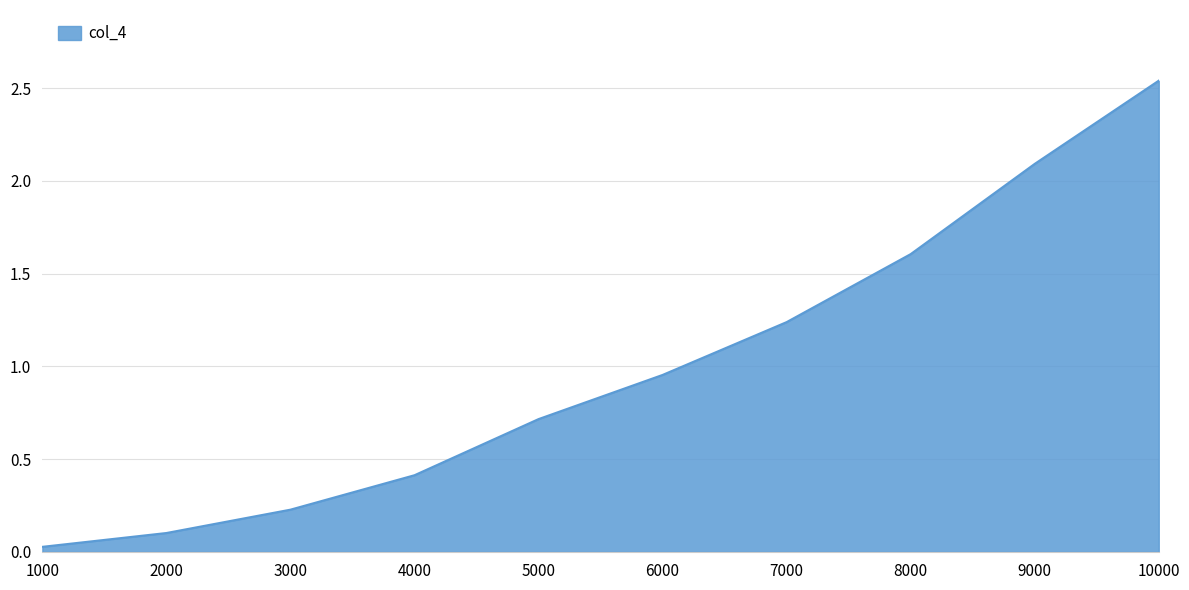

Which label corresponds to the smallest value in the chart?

1000